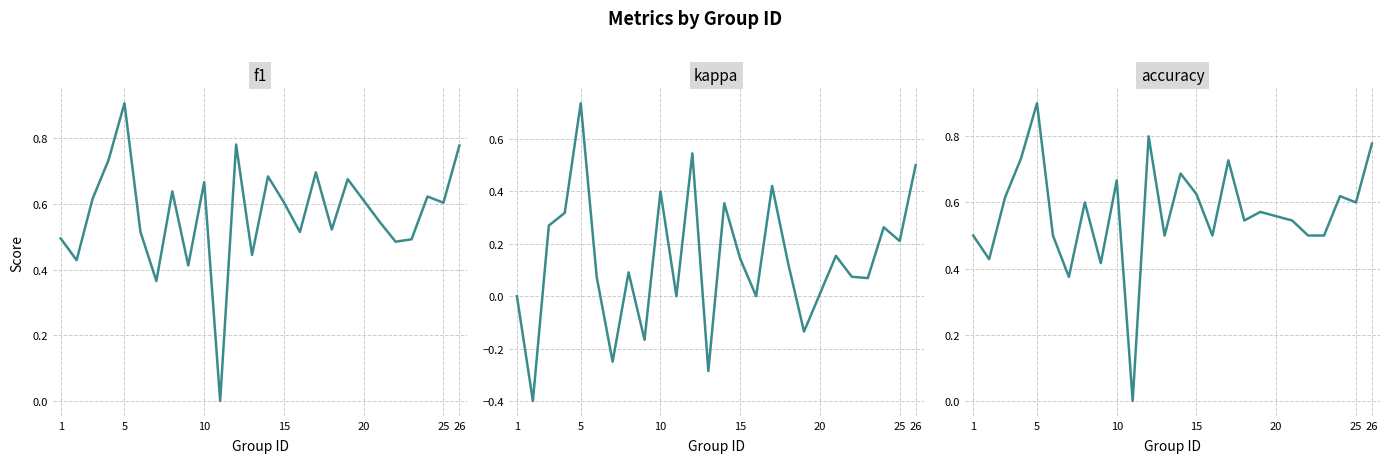

What is the difference between the highest and lowest values at 1?

0.5